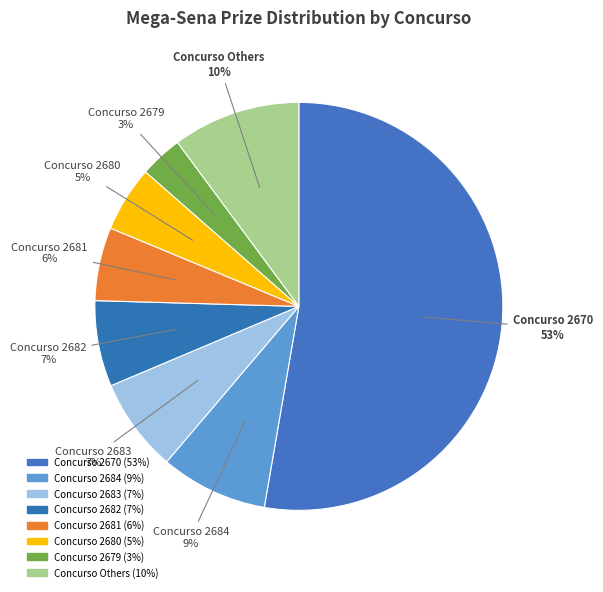

How many segments does this pie chart have?

8